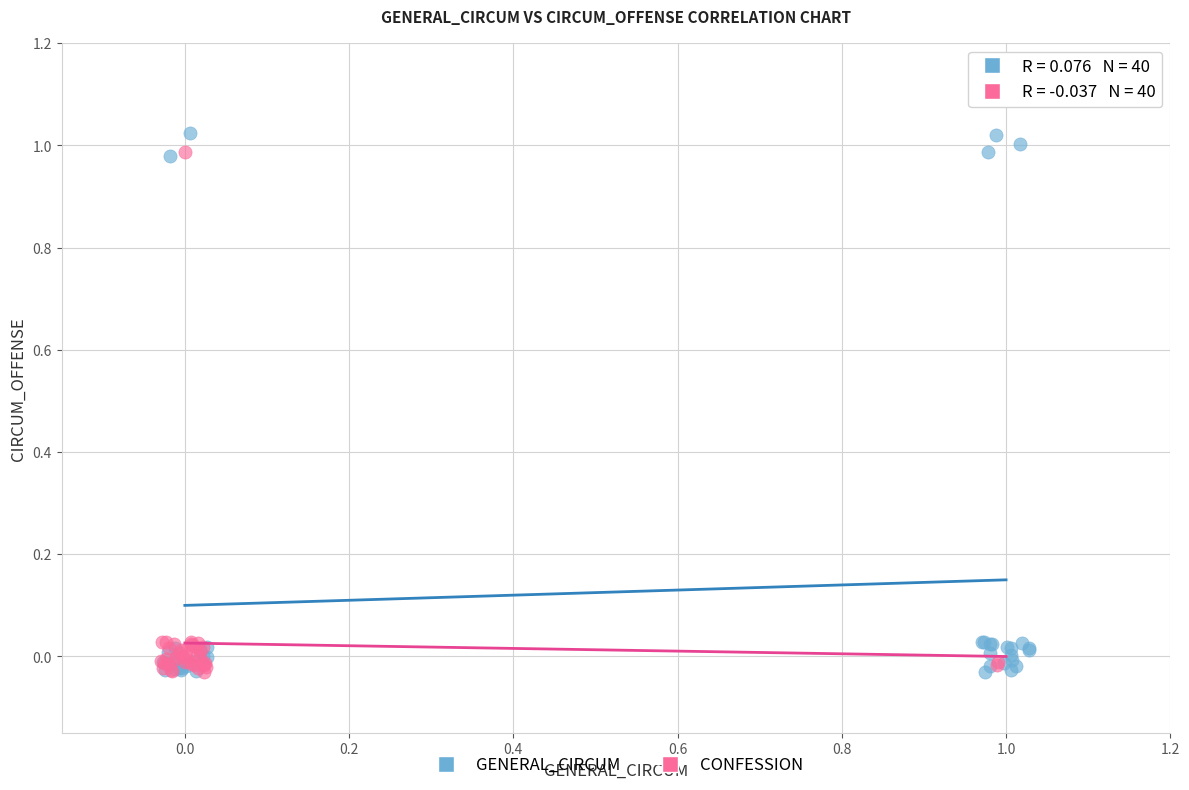

Which series has the widest spread of Y values?

GENERAL_CIRCUM